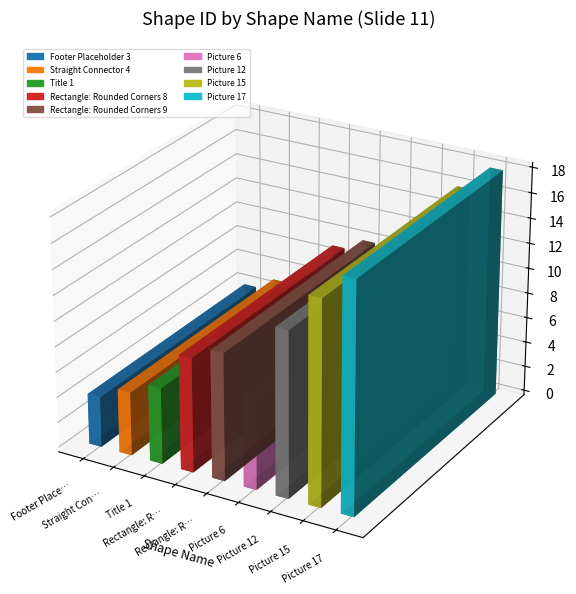

What is the minimum value shown in the chart?

4